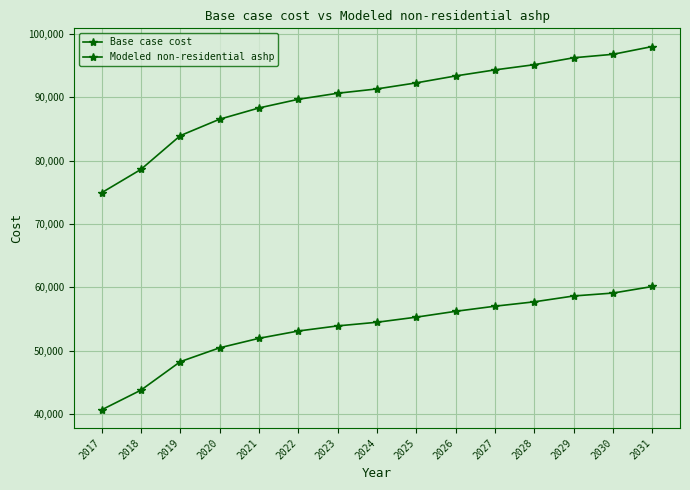

Which series has the widest spread of values?

Modeled non-residential ashp